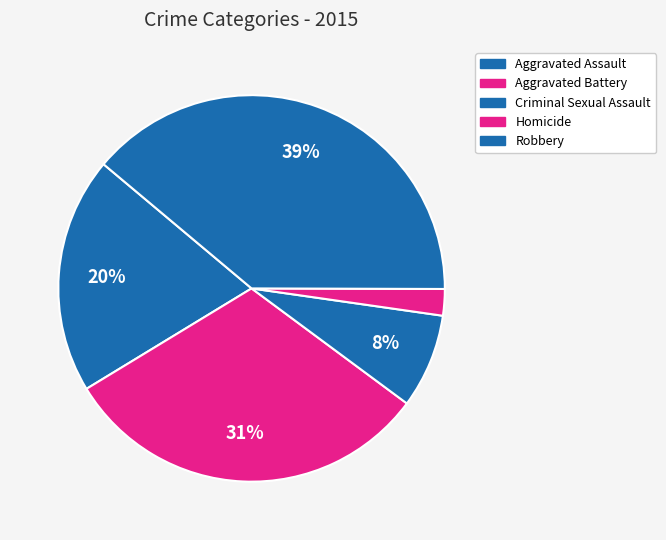

Which has a higher value, Robbery or Criminal Sexual Assault?

Robbery